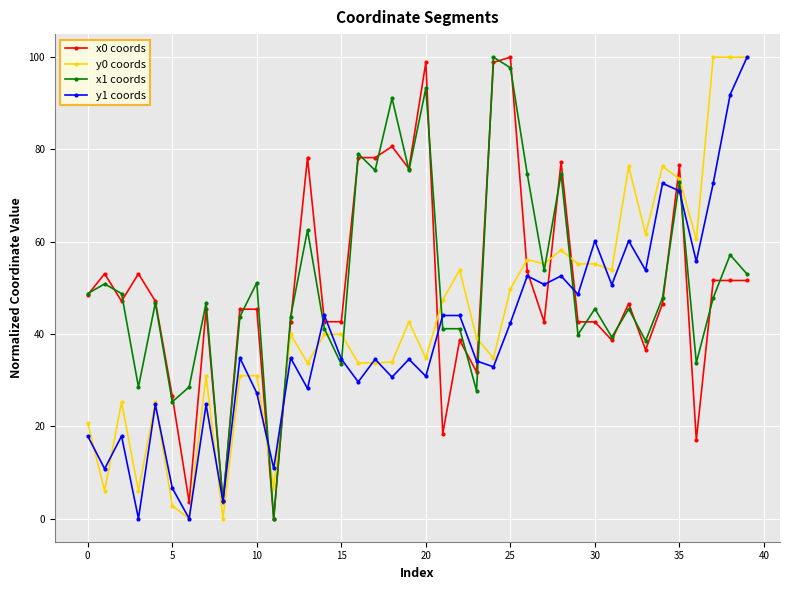

Does the chart have visible grid lines?

Yes